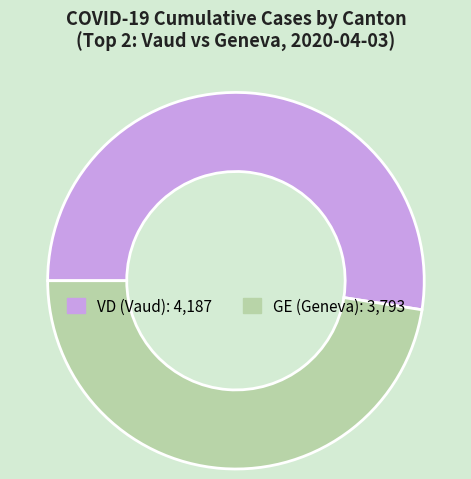

Is there a majority slice in this chart?

Yes